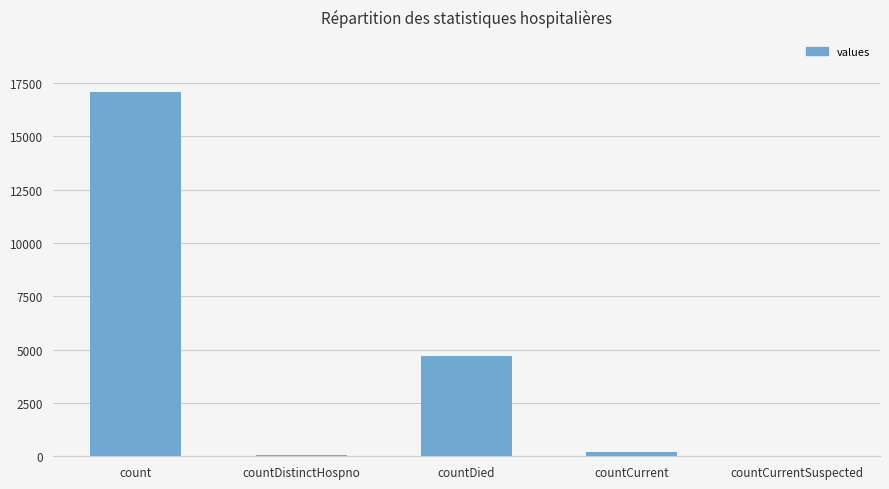

How many distinct data groups are displayed?

1